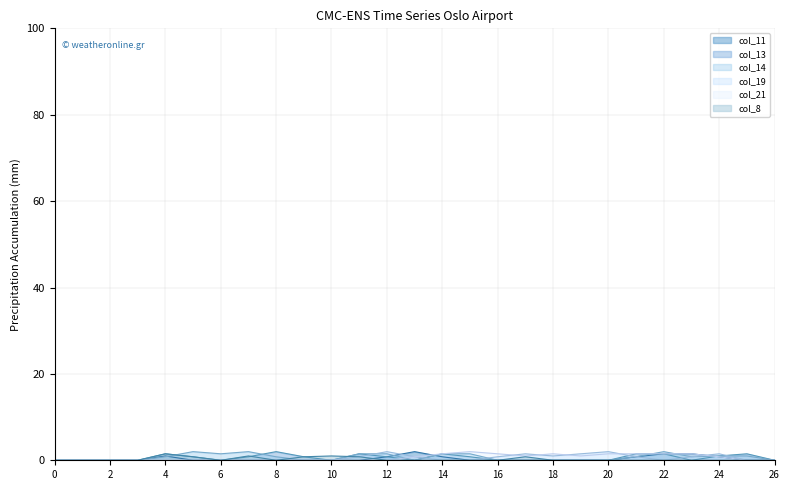

True or false: col_8 has more than 0 interior local peaks.

True